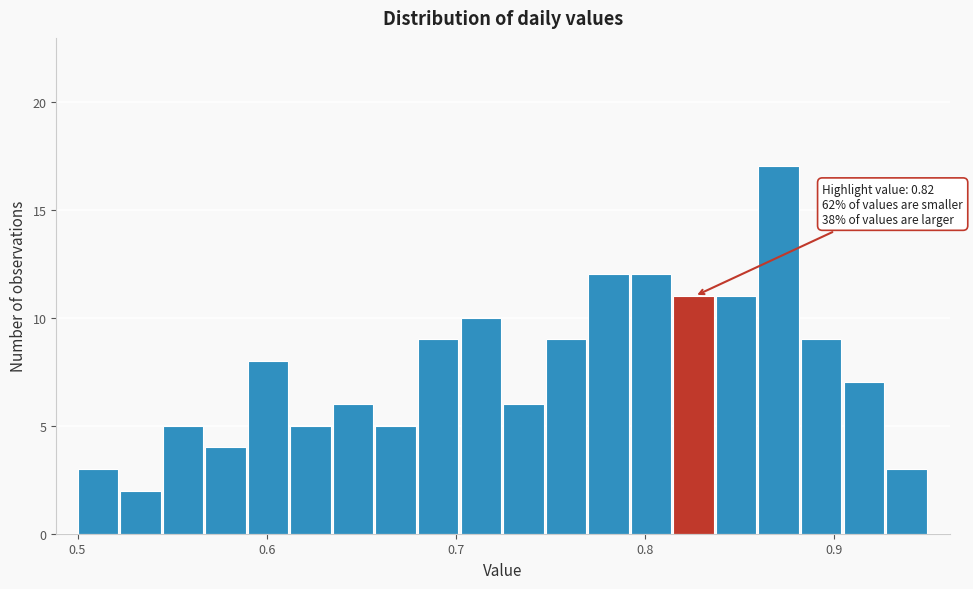

Around what value on the x-axis is the tallest bar? Give the approximate position of its centre, as read against the axis.

0.87